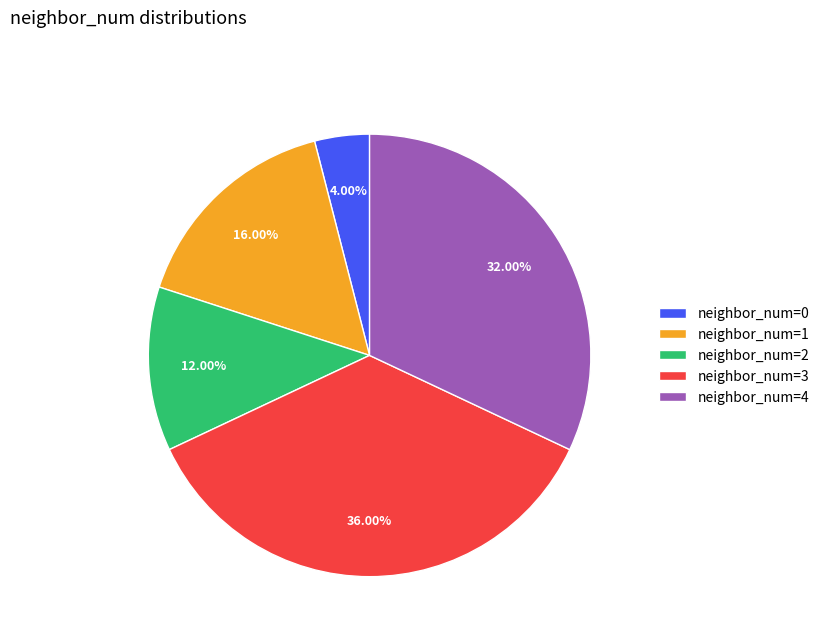

Does any single category account for the majority?

No